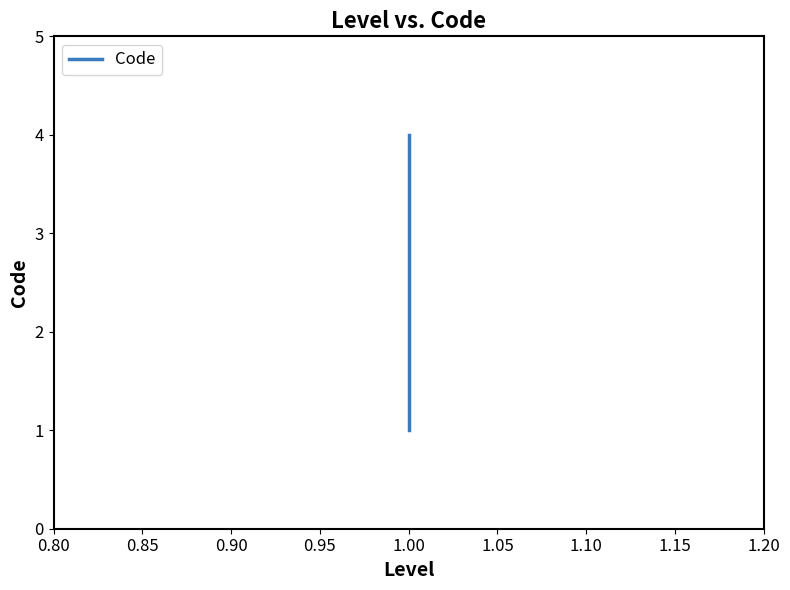

Which has a higher value, 1.00 or 1.00?

1.00